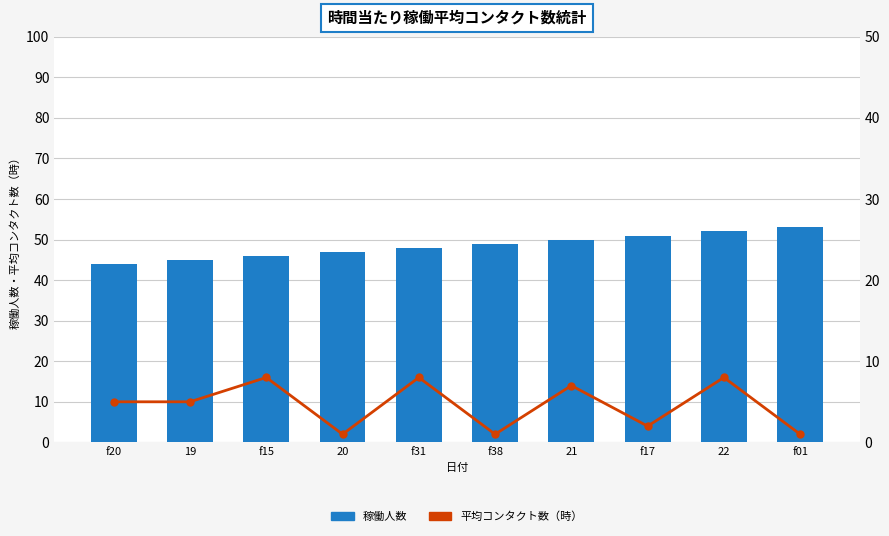

What is the sum of the box_position values at f20 and 22?

13